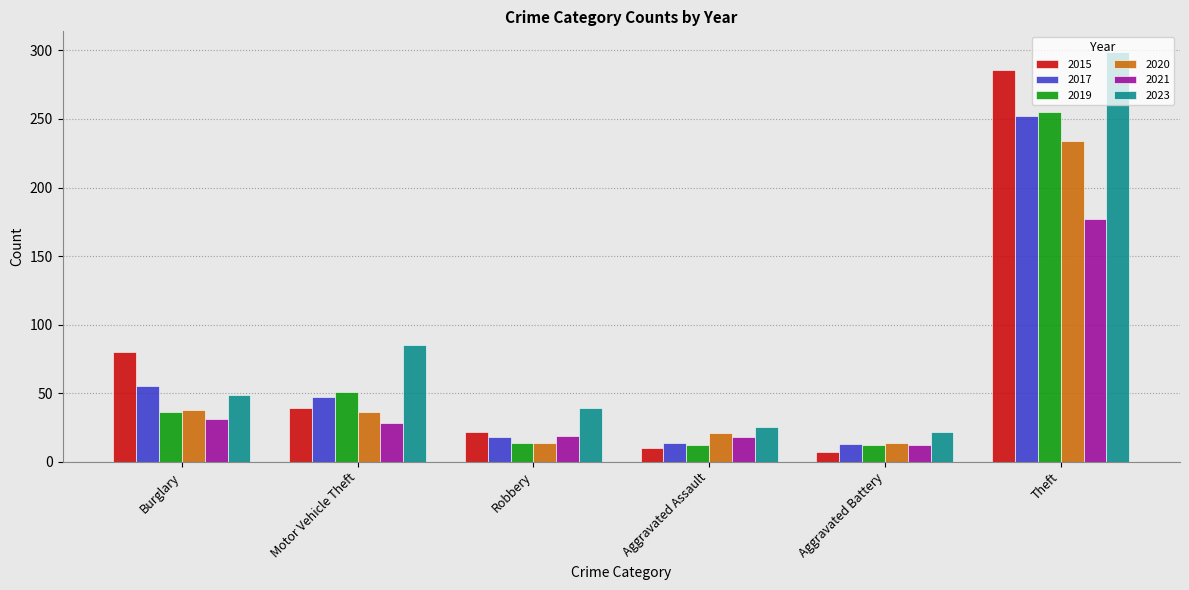

Is it true that 2021 equals 31 at Burglary?

True